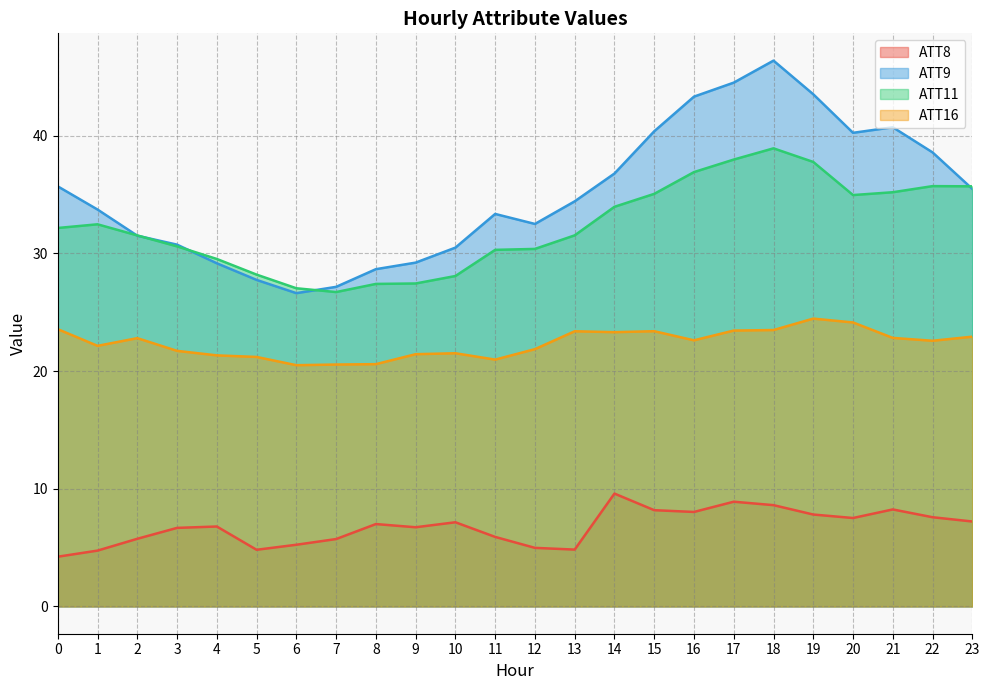

Which series has the largest range (max minus min)?

ATT9